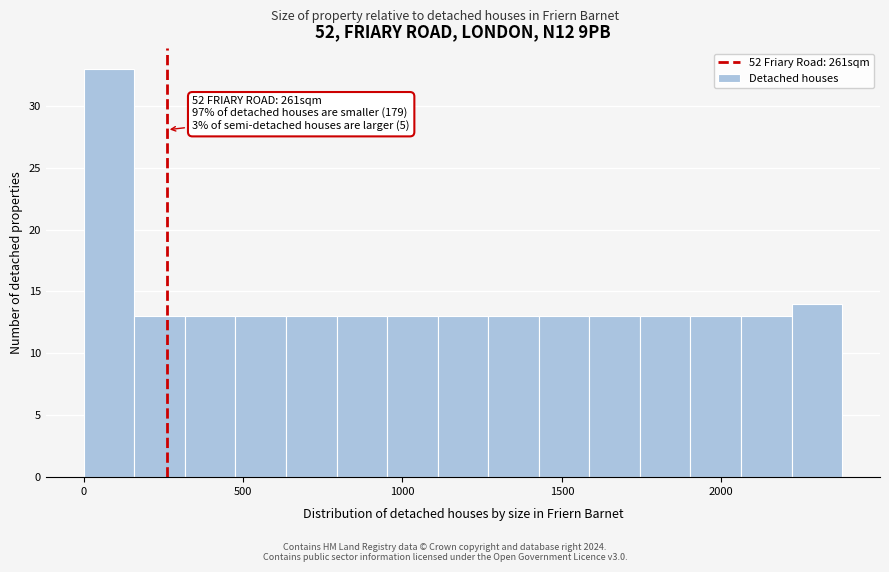

Read against the x-axis, roughly where is the centre of the tallest bar?

100